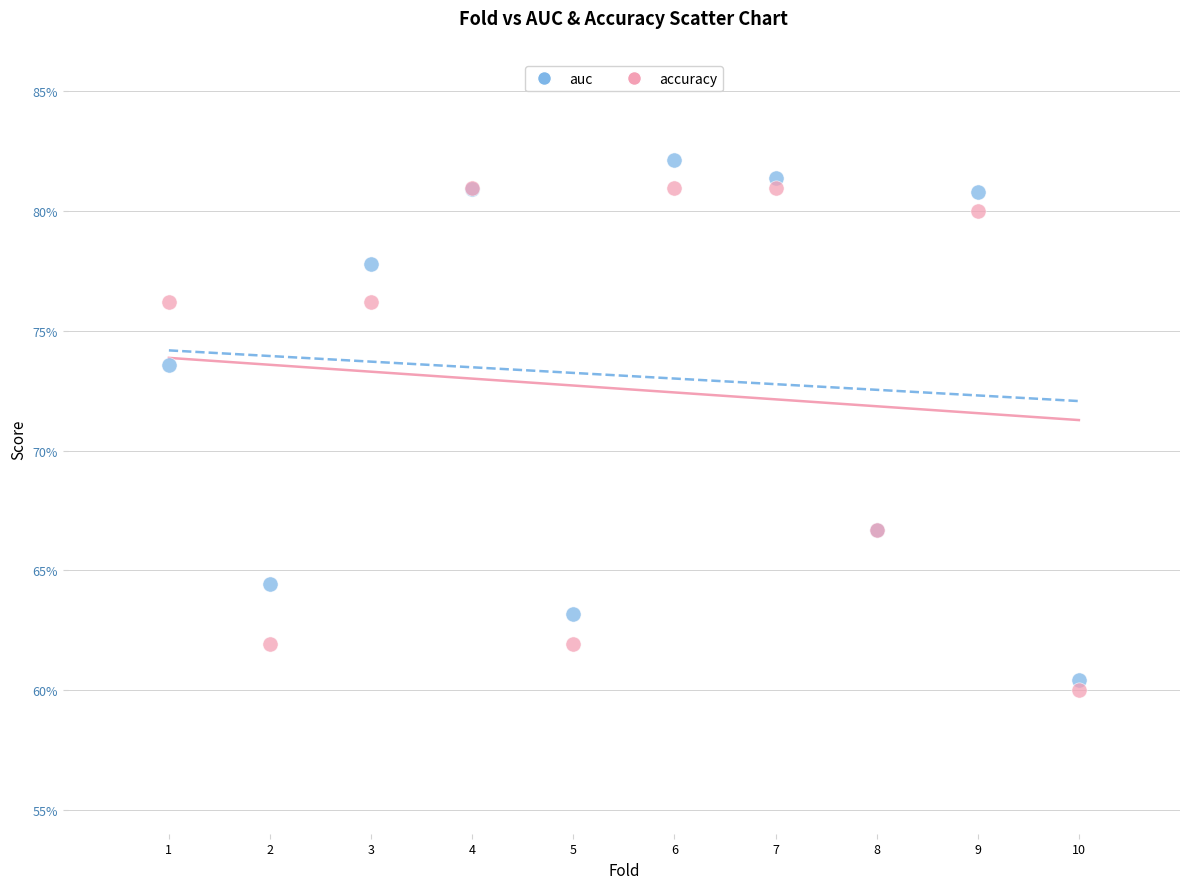

What are all the series names shown in the legend?

auc, accuracy